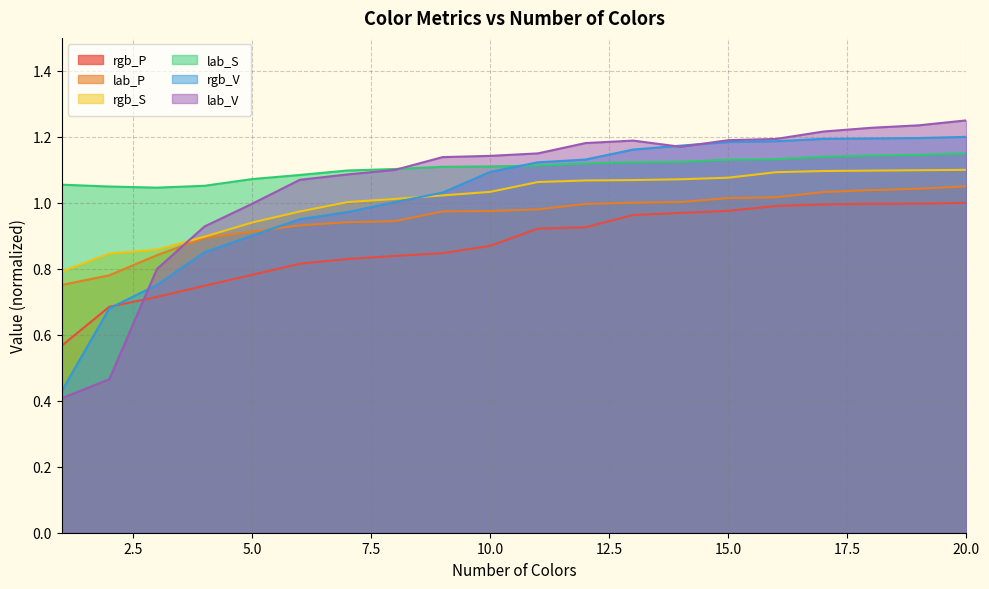

Where does the lab_V series first go above 1?

6